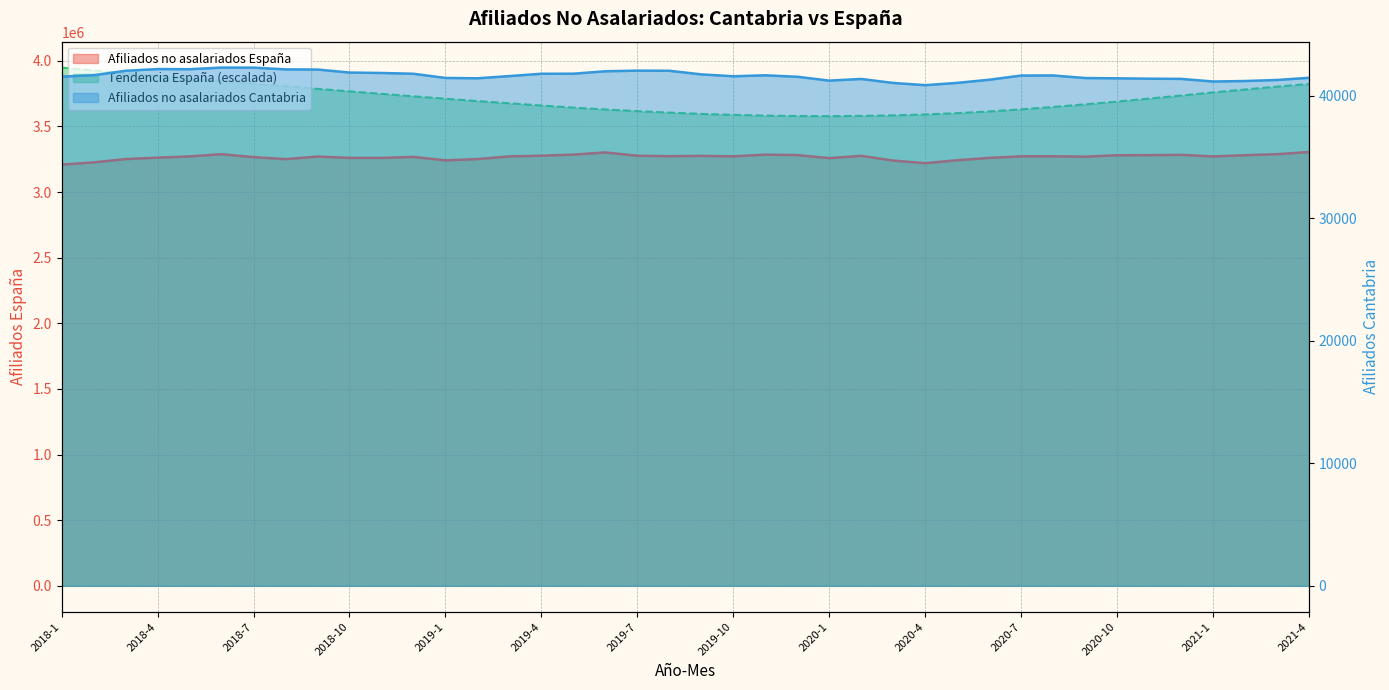

True or false: Afiliados no asalariados Cantabria has a value of 41572 at 2018-1.

True